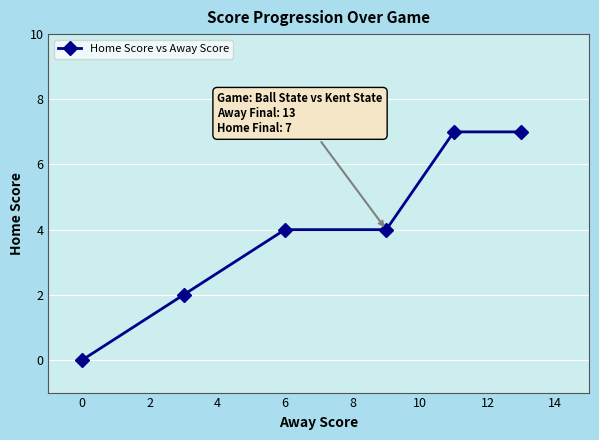

What is the difference between the maximum and minimum values?

7